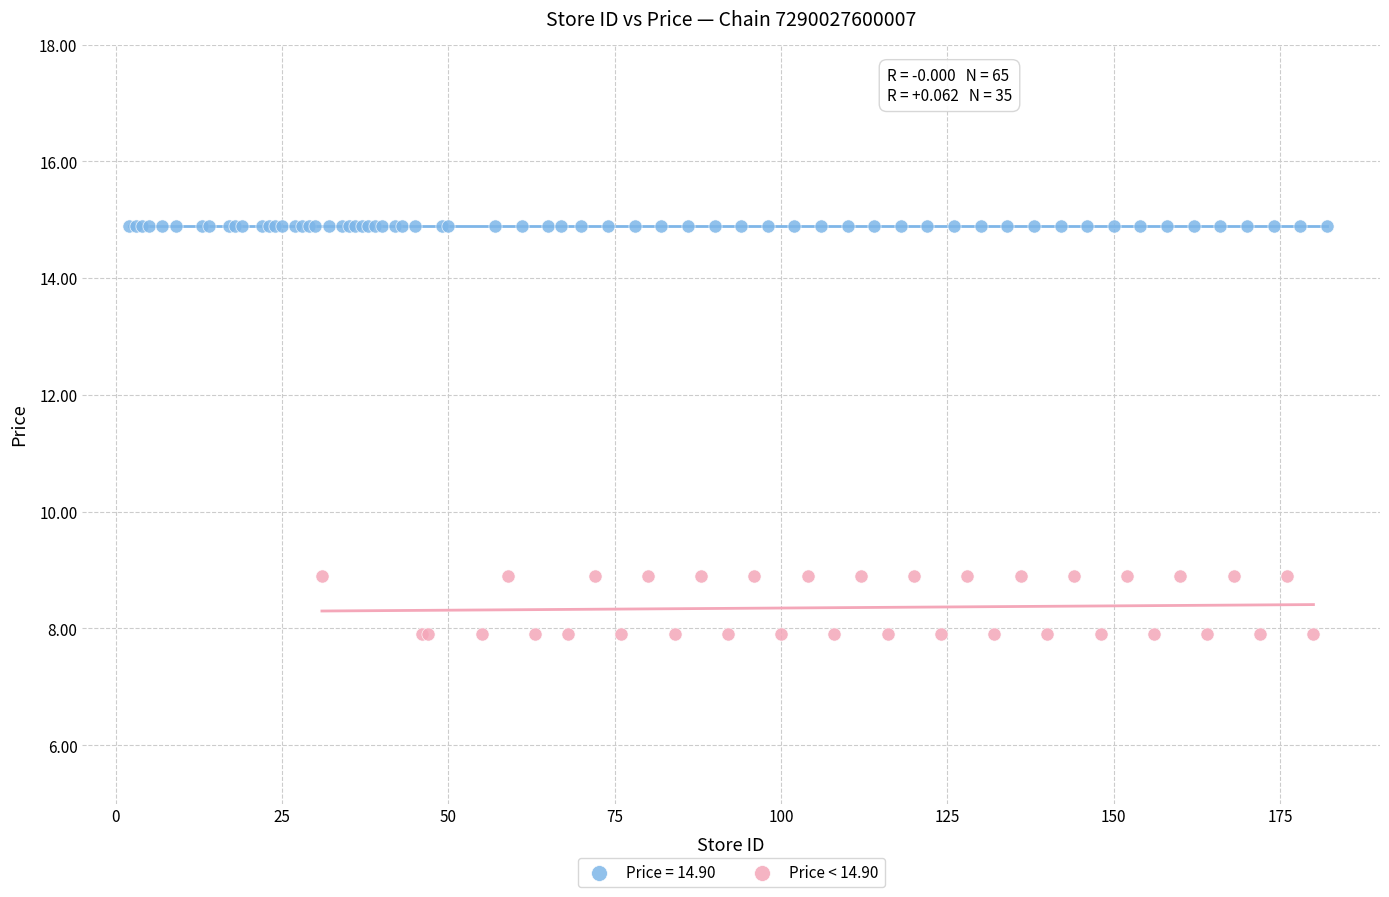

Which series reaches the maximum Y coordinate?

Price = 14.90